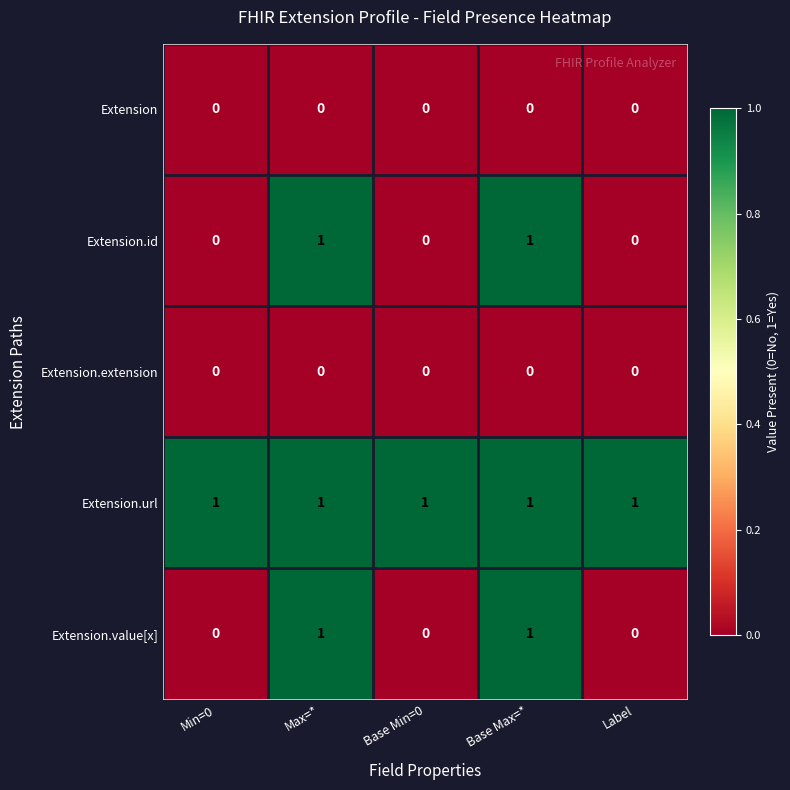

Which series has the largest total across all categories?

Extension.url